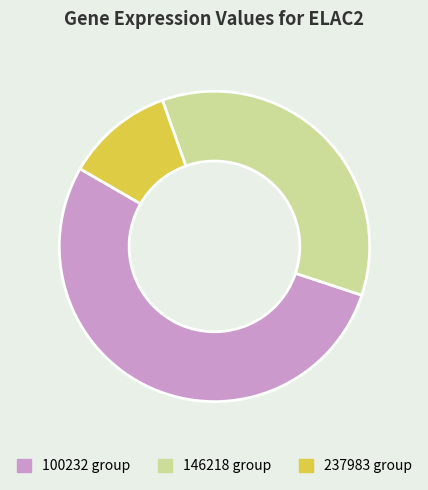

Rank the categories by value from highest to lowest.

100232 group, 146218 group, 237983 group